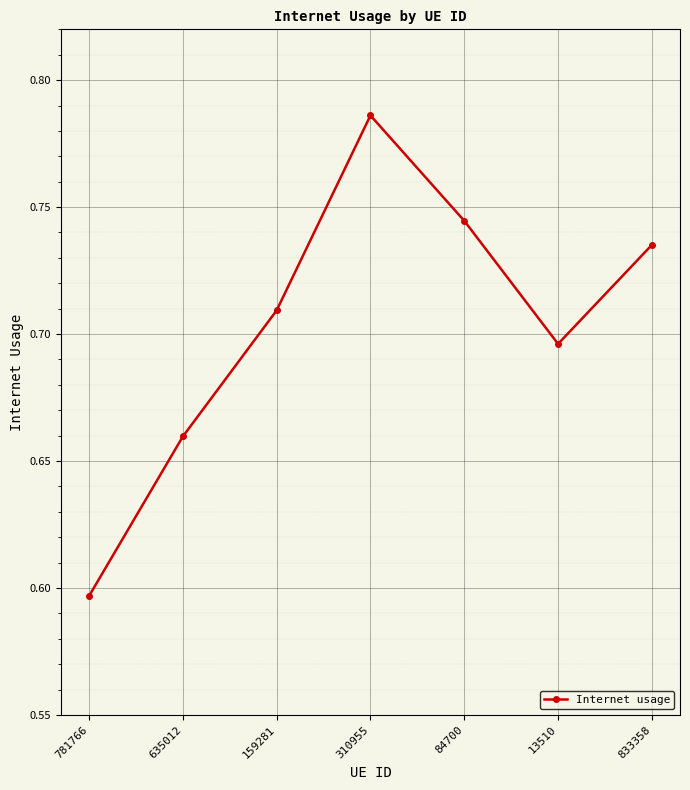

What is the label of the 6th point from the left?

13510